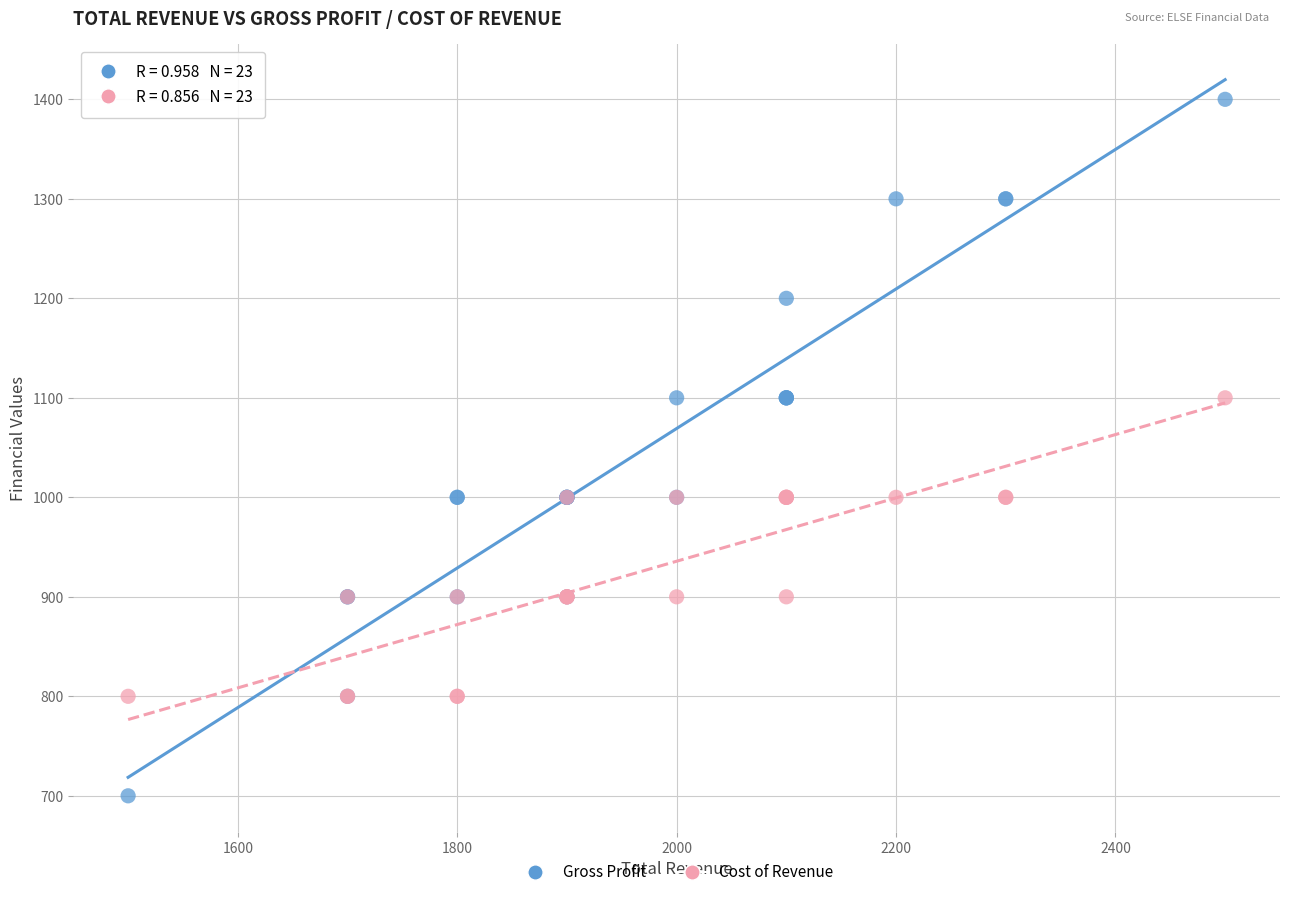

Which series has the widest spread of Y values?

Gross Profit